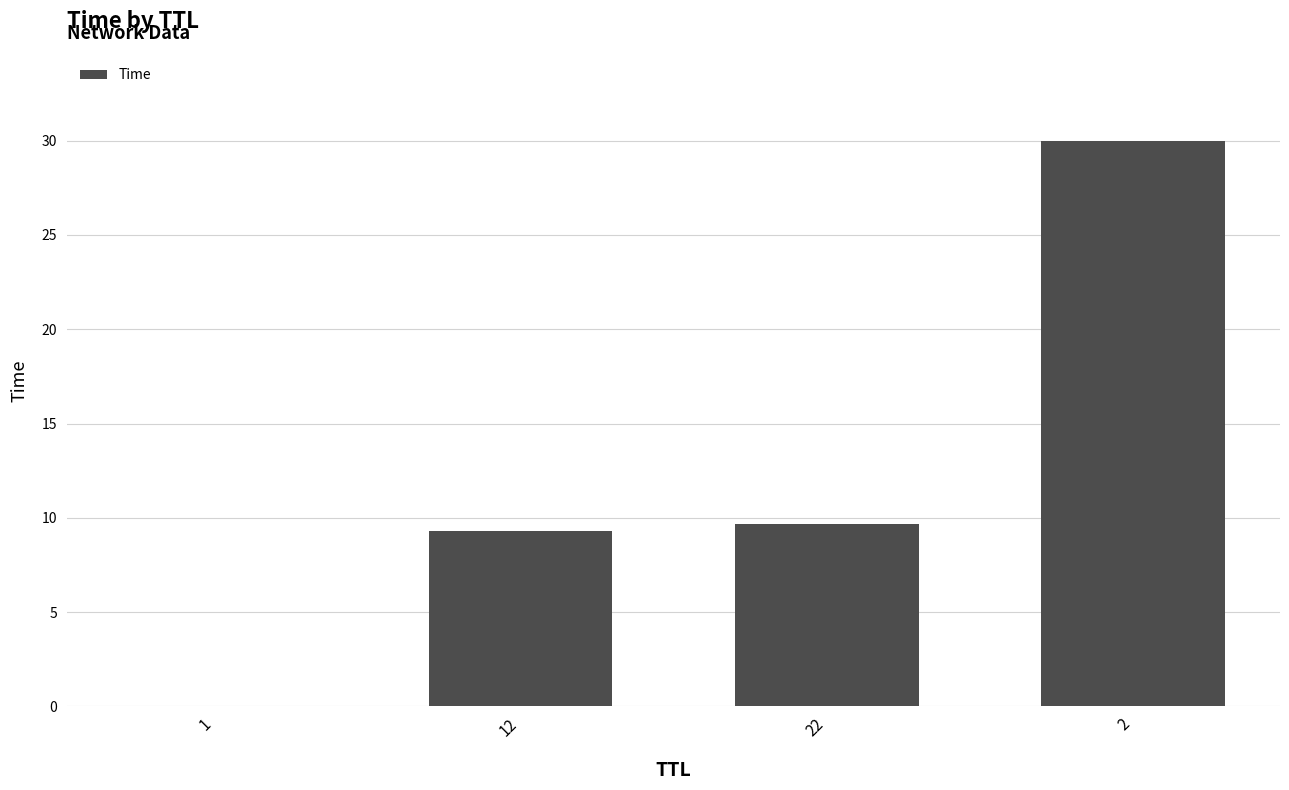

The chart shows a value of 9.7 at 22. True or false?

True